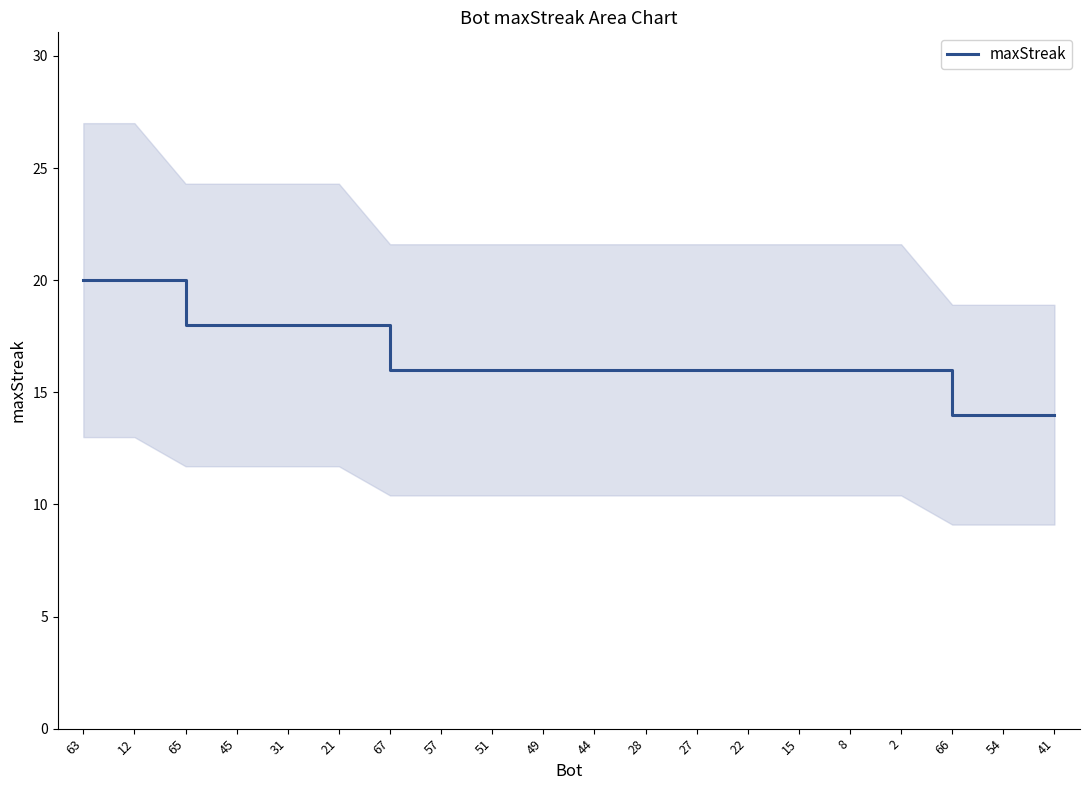

What is the label of the 5th point from the left?

31